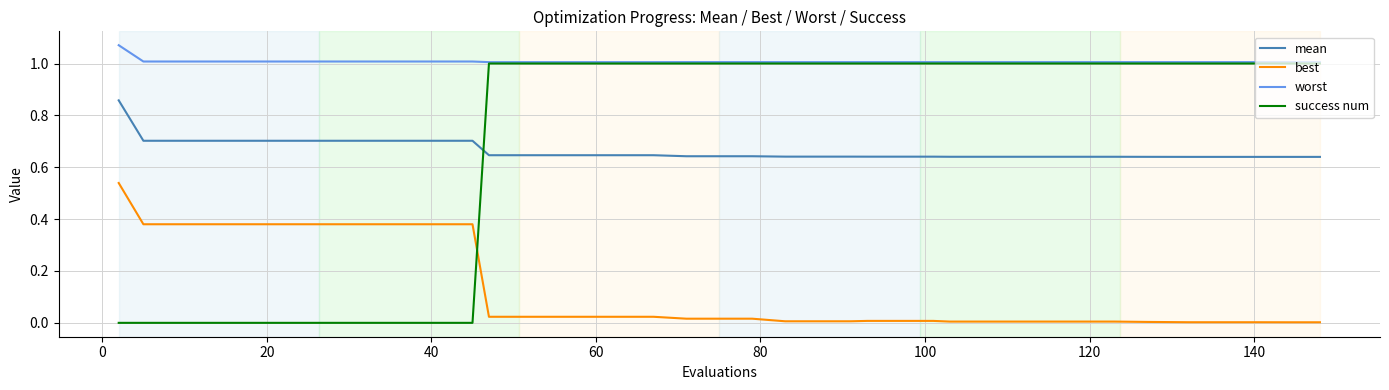

True or false: mean and best intersect in this chart.

False